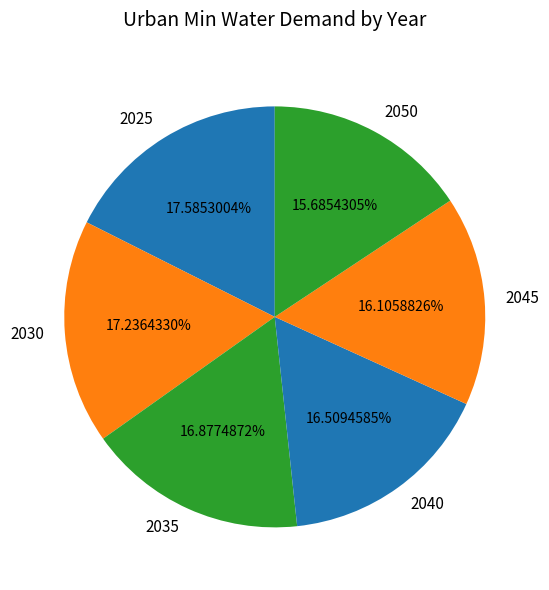

Is there any slice that represents more than half of the pie?

No